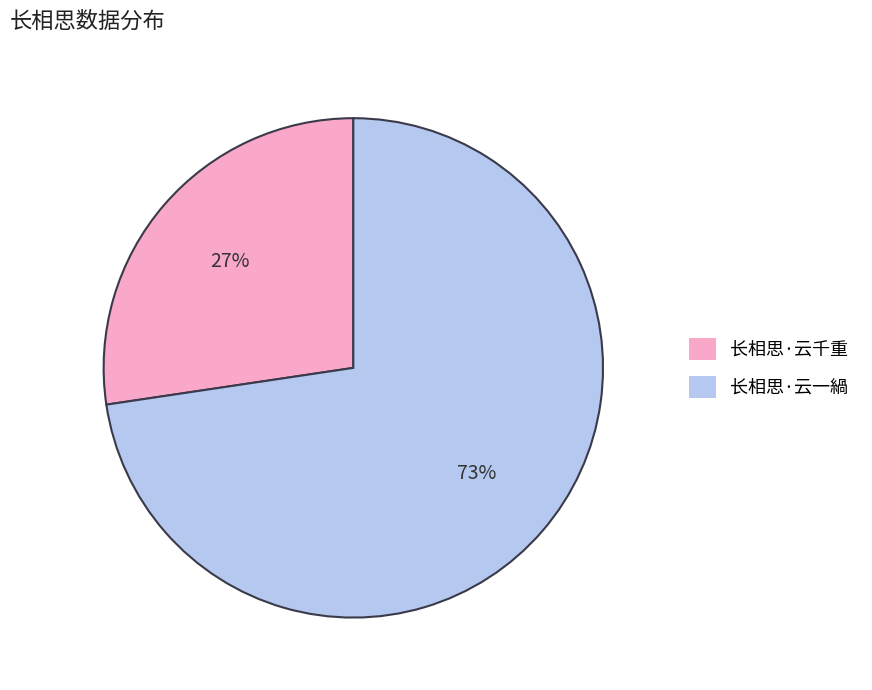

To the nearest percent, what percentage of the pie is 长相思·云一緺?

73%